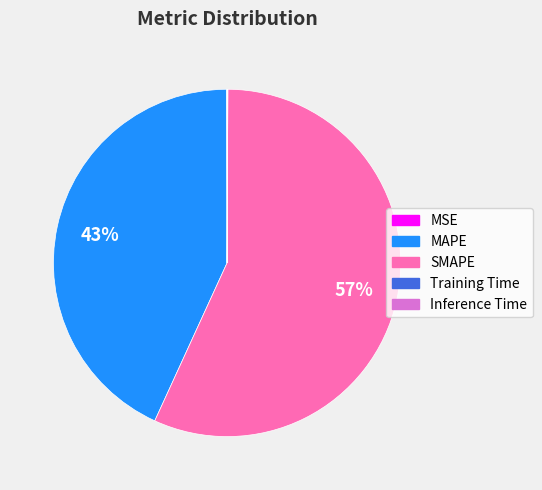

To the nearest percent, what is the average slice percentage?

20%